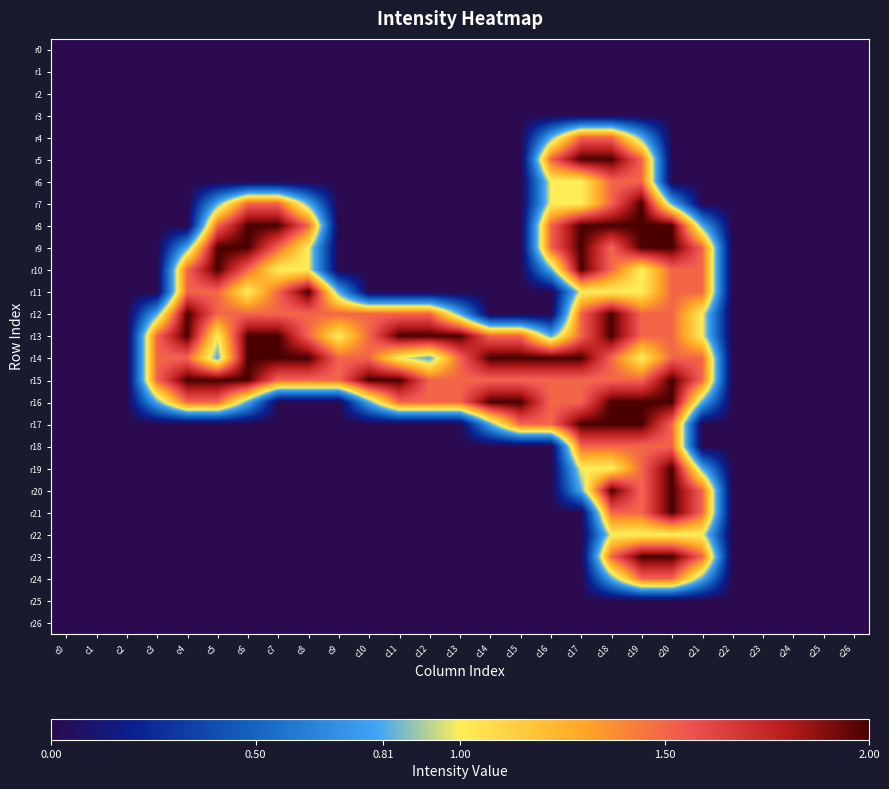

Between c11 and c26, which series saw the biggest shift?

r13